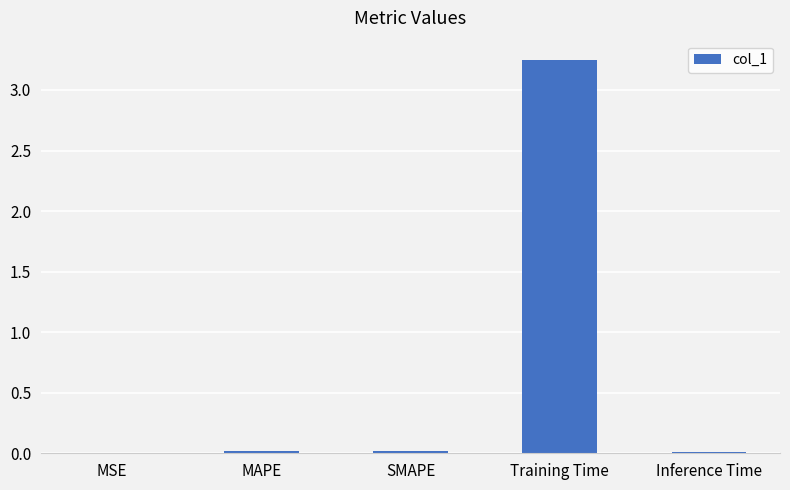

Which category has the highest value across all series?

Training Time